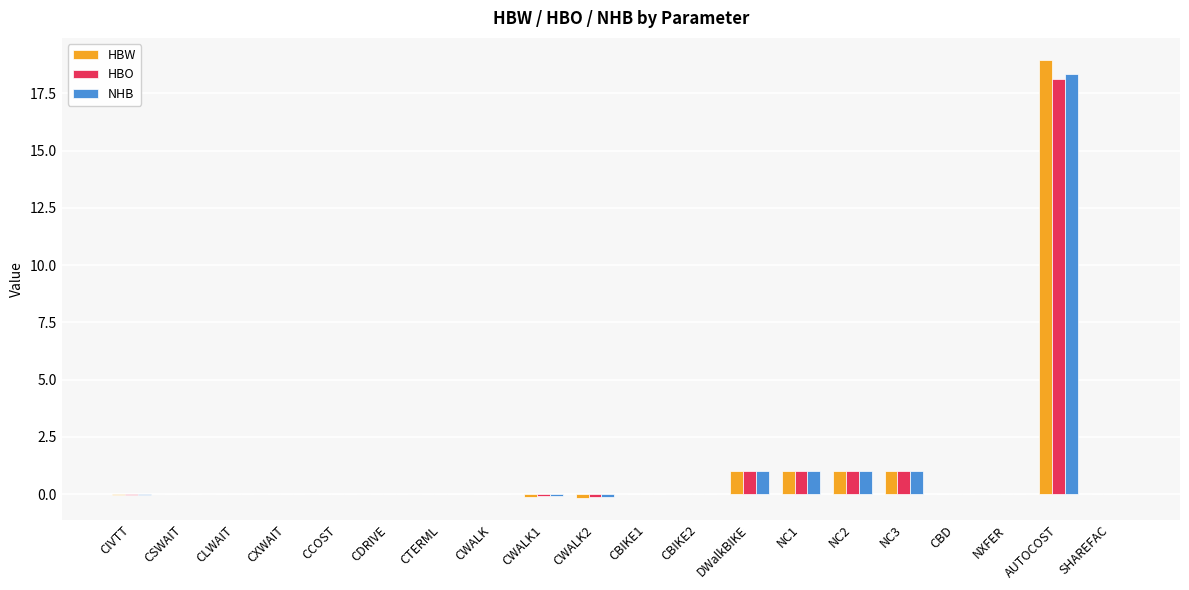

Does the chart contain stacked bars?

No